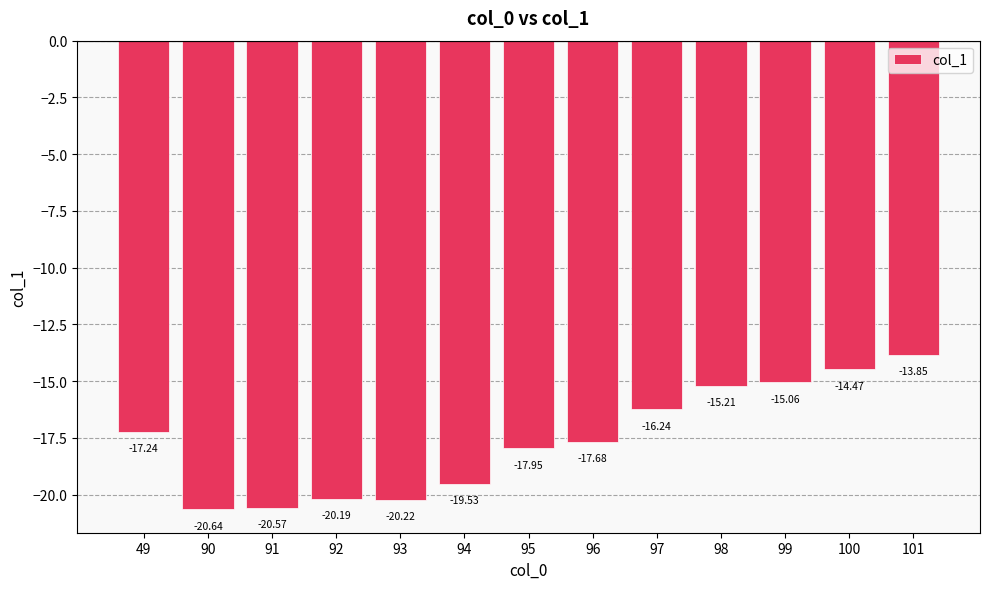

At which category does the chart reach its minimum across all series?

90